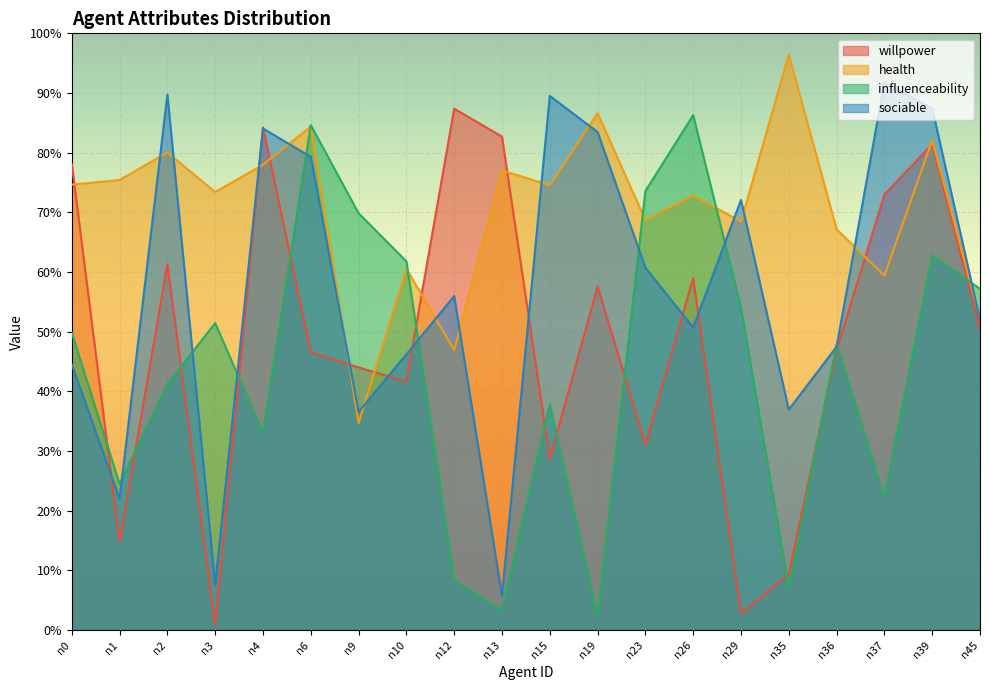

Reading right to left, what are all the values shown in this chart?

willpower: n45=0.5	n39=0.8	n37=0.7	n36=0.5	n35=0.1	n29=0.0	n26=0.6	n23=0.3	n19=0.6	n15=0.3	n13=0.8	n12=0.9	n10=0.4	n9=0.4	n6=0.5	n4=0.8	n3=0.0	n2=0.6	n1=0.1	n0=0.8
health: n45=0.5	n39=0.8	n37=0.6	n36=0.7	n35=1.0	n29=0.7	n26=0.7	n23=0.7	n19=0.9	n15=0.7	n13=0.8	n12=0.5	n10=0.6	n9=0.3	n6=0.8	n4=0.8	n3=0.7	n2=0.8	n1=0.8	n0=0.7
influenceability: n45=0.6	n39=0.6	n37=0.2	n36=0.5	n35=0.1	n29=0.5	n26=0.9	n23=0.7	n19=0.0	n15=0.4	n13=0.0	n12=0.1	n10=0.6	n9=0.7	n6=0.8	n4=0.3	n3=0.5	n2=0.4	n1=0.2	n0=0.5
sociable: n45=0.5	n39=0.9	n37=0.9	n36=0.5	n35=0.4	n29=0.7	n26=0.5	n23=0.6	n19=0.8	n15=0.9	n13=0.1	n12=0.6	n10=0.5	n9=0.4	n6=0.8	n4=0.8	n3=0.1	n2=0.9	n1=0.2	n0=0.4